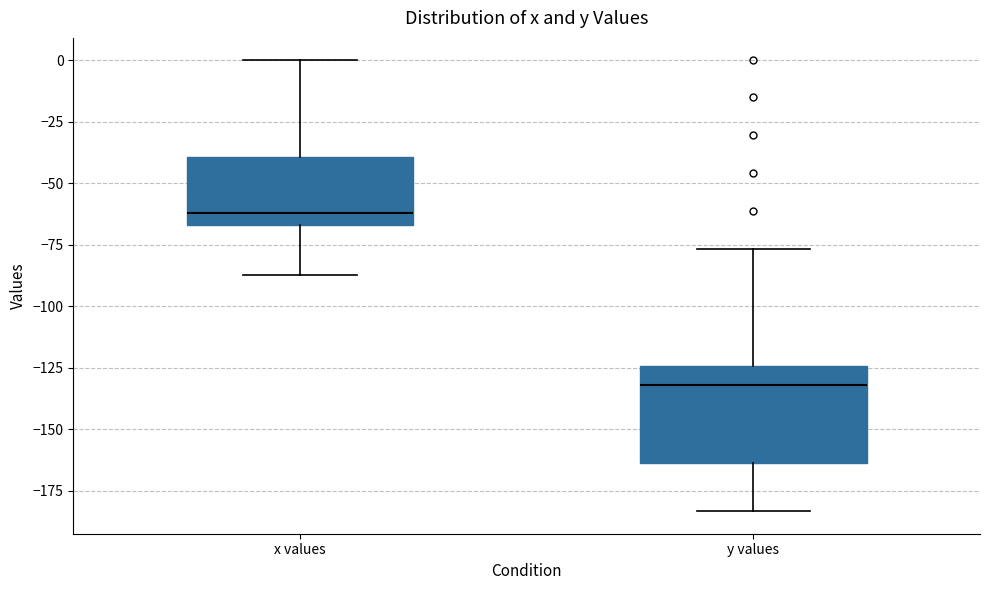

Which box's median line is the lowest?

y values